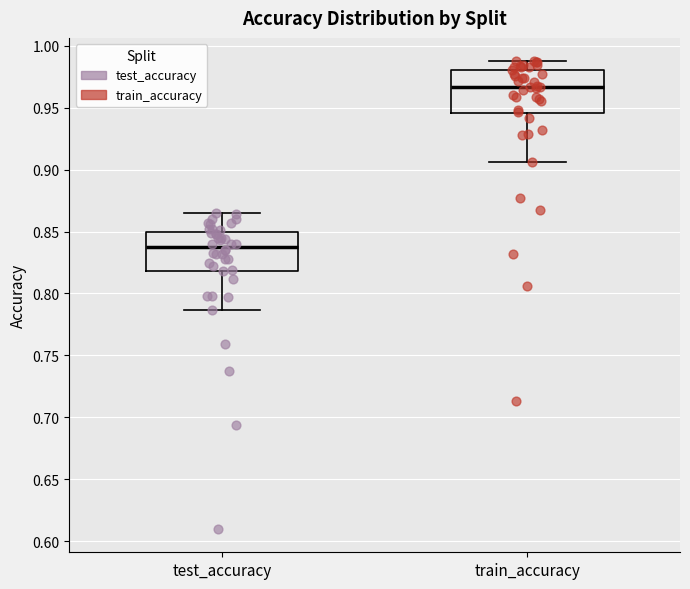

Reading left to right, read every box against the y-axis: the position of its median line, the range the box covers, and the ends of its whiskers. The values are not printed on the chart, so give them approximately, as read against the axis.

test_accuracy: median 0.840, box 0.820 to 0.850, whiskers 0.785 to 0.865
train_accuracy: median 0.965, box 0.945 to 0.980, whiskers 0.905 to 0.985